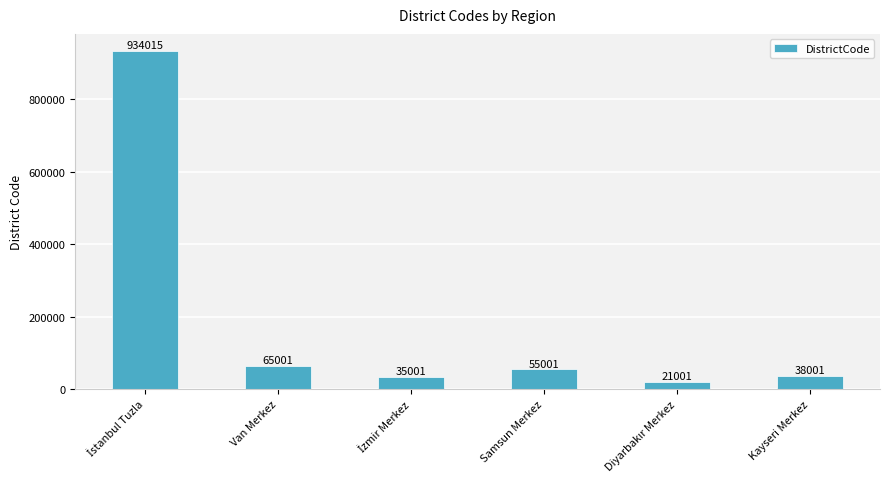

True or false: the data shows 38001 at Kayseri Merkez.

True